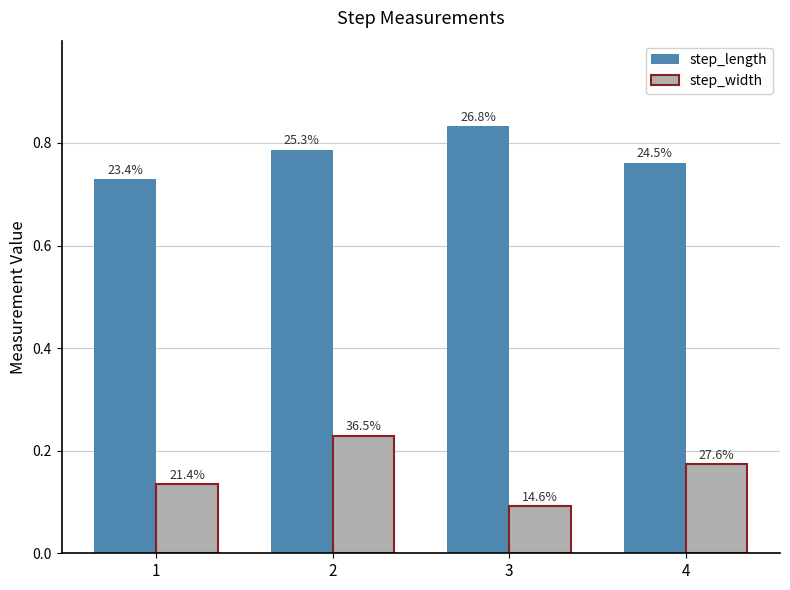

How many bars are there in each group?

2